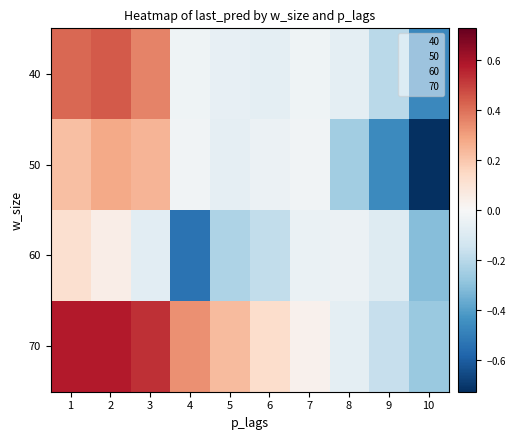

What is the minimum value shown in the chart?

-0.7